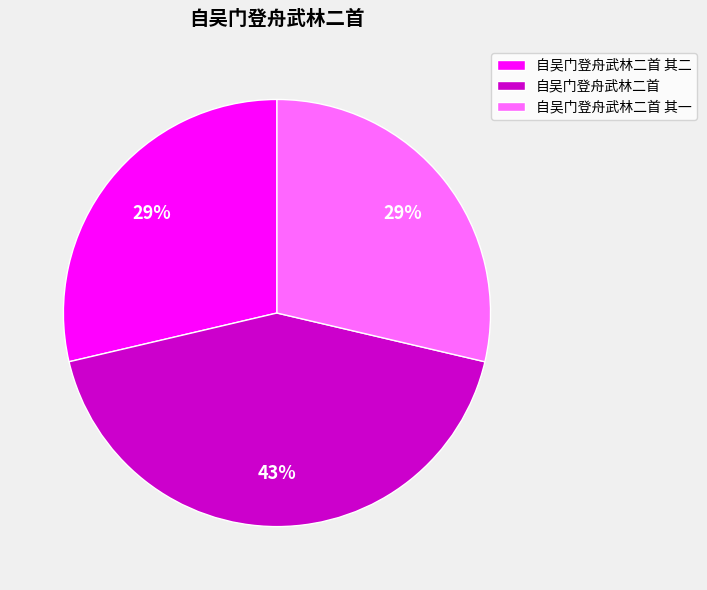

To the nearest percent, what is the difference between the largest and smallest slice percentages?

14%